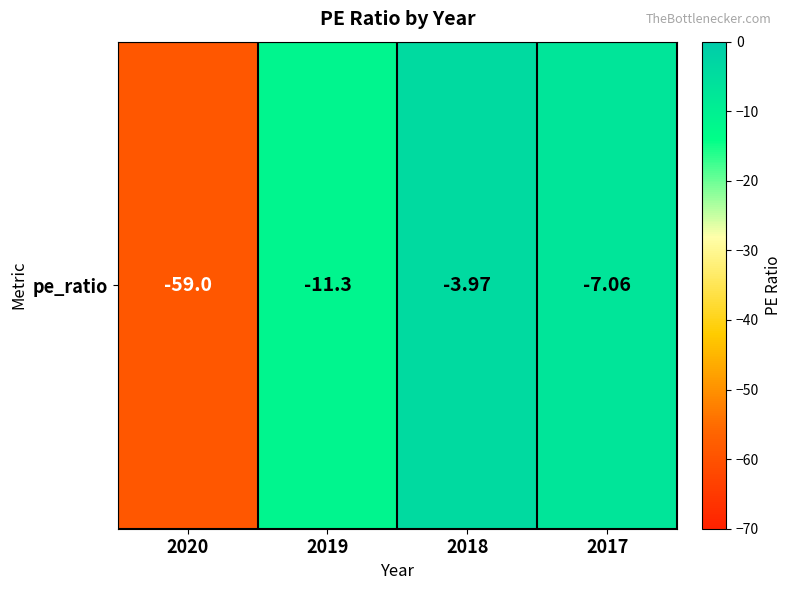

Between 2018 and 2017, which is larger?

2018